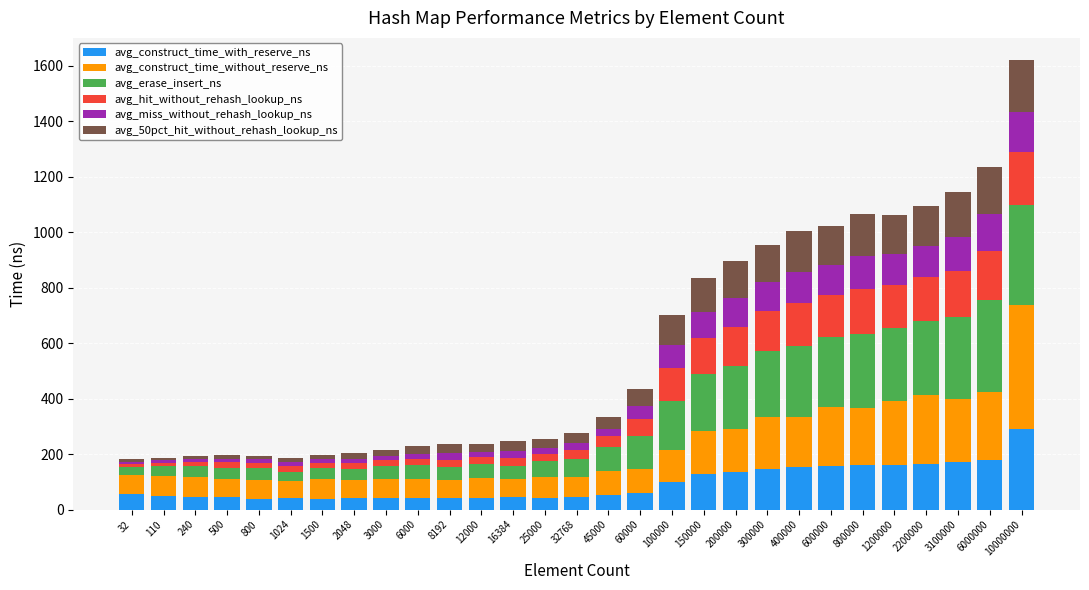

What is the maximum value for avg_construct_time_with_reserve_ns?

290.4